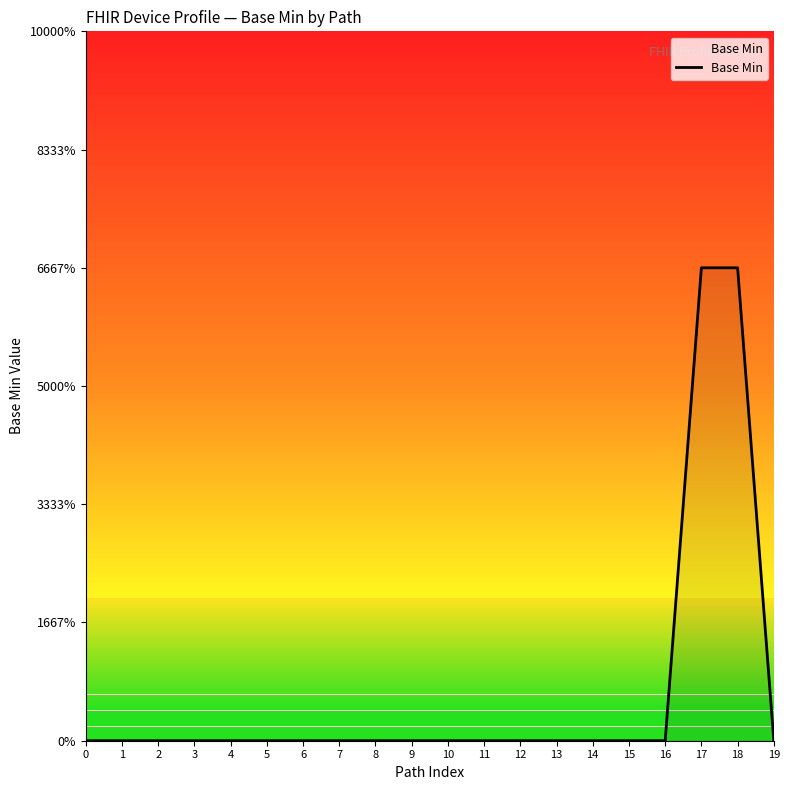

Reading left to right, extract all data points from this chart.

0	0	0	0	0	0	0	0	0	0	0	0	0	0	0	0	0	1	1	0